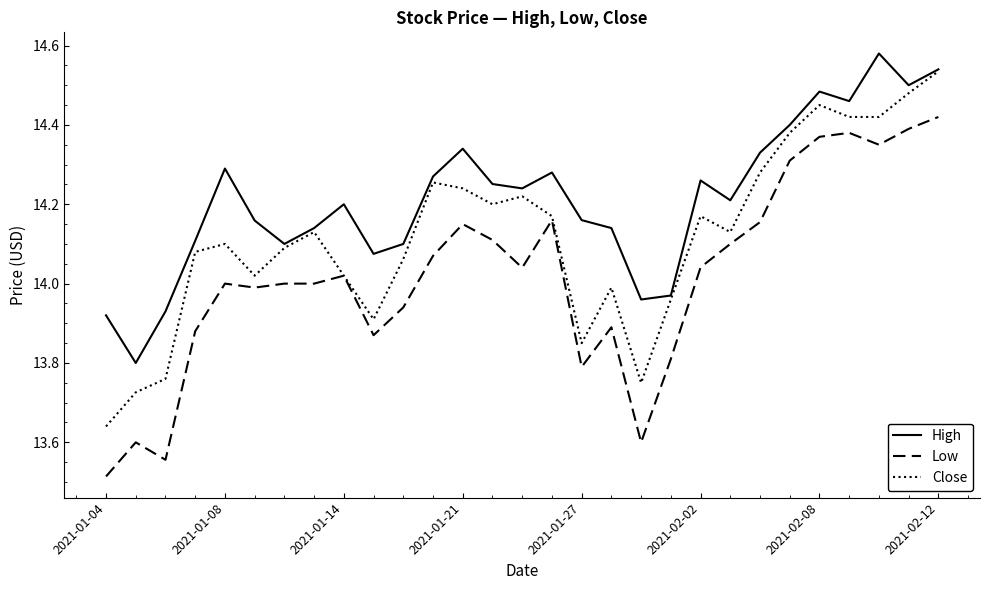

Which series has the largest total across all categories?

High